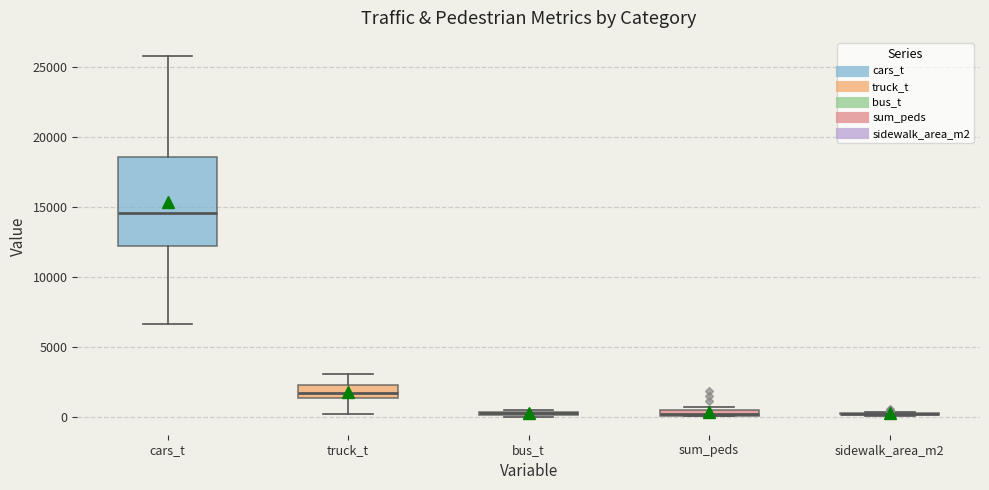

Where is the lower edge of the box for truck_t on the y-axis? The values are not printed on the chart, so give them approximately, as read against the axis.

1500